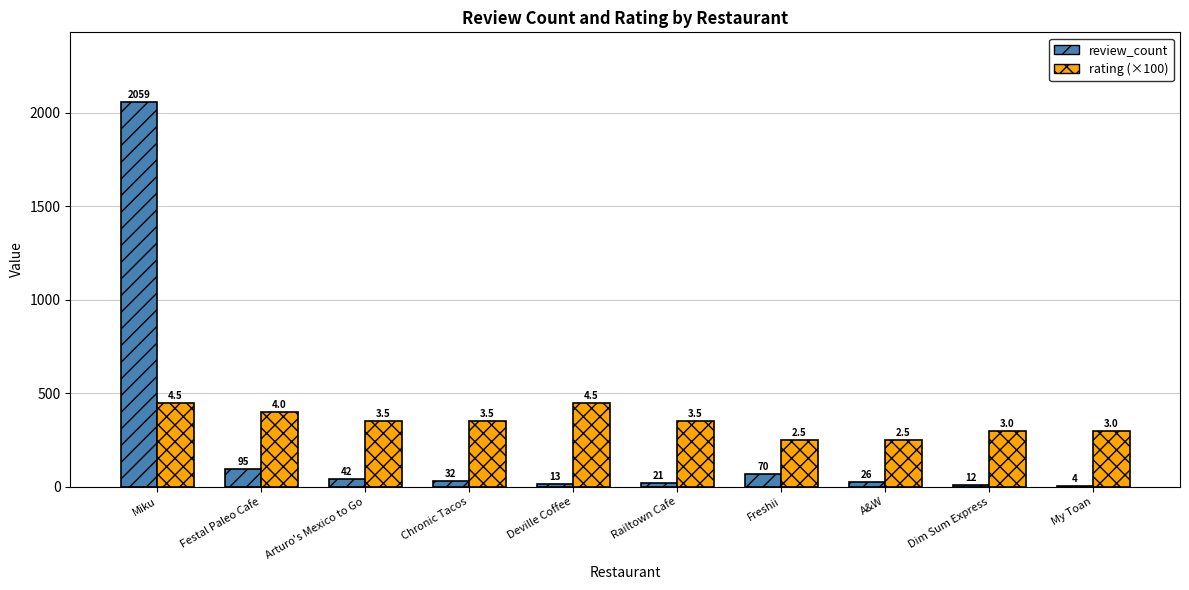

Which category has the highest value in the review_count series?

Miku